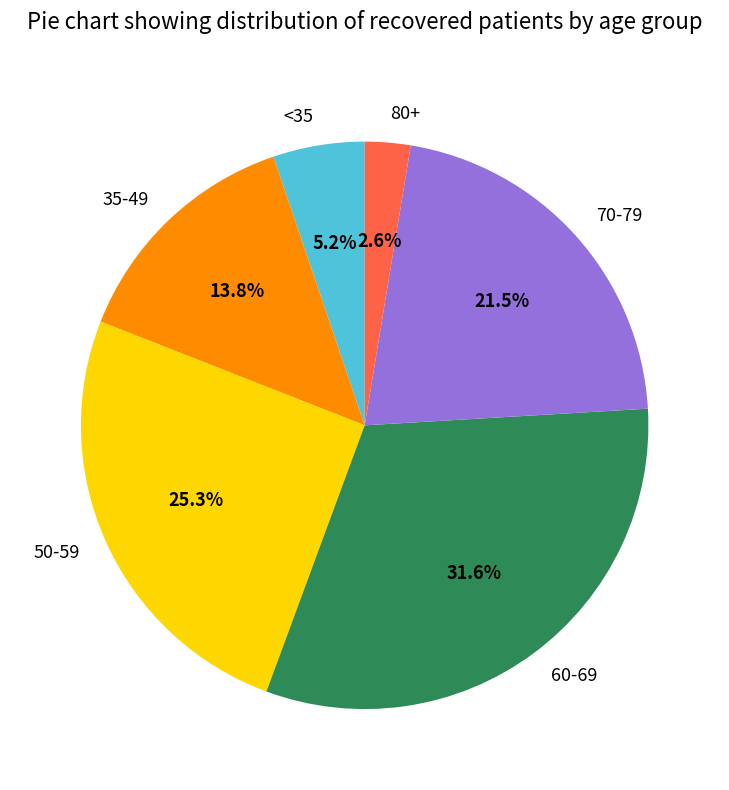

Rank the categories by value from highest to lowest.

60-69, 50-59, 70-79, 35-49, <35, 80+